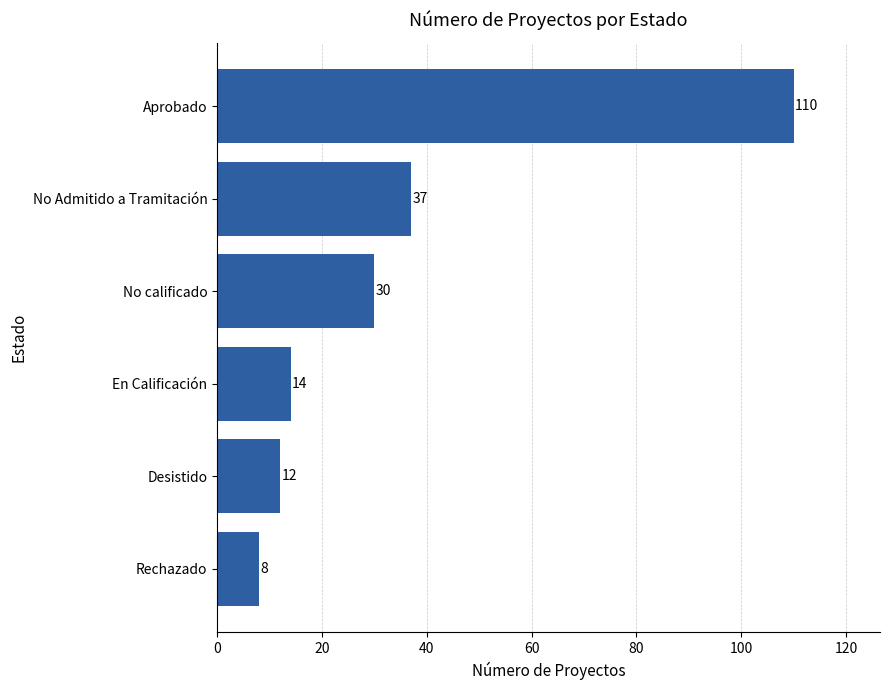

Does the chart contain any negative values?

No